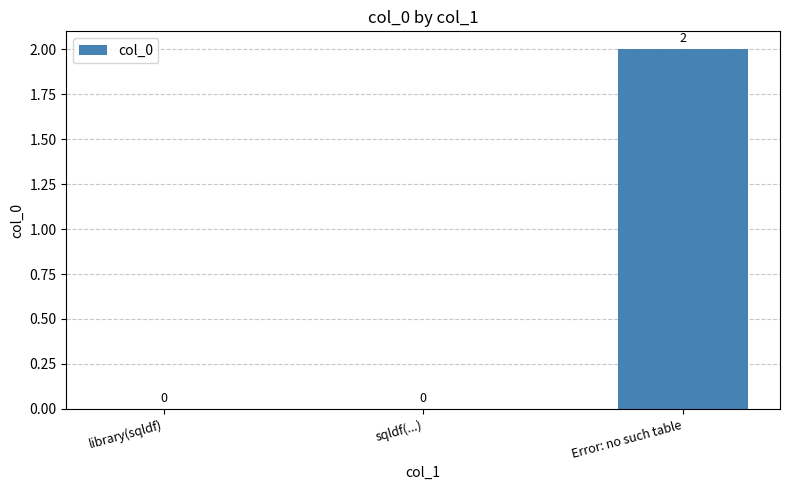

Which has a higher value, Error: no such table or library(sqldf)?

Error: no such table